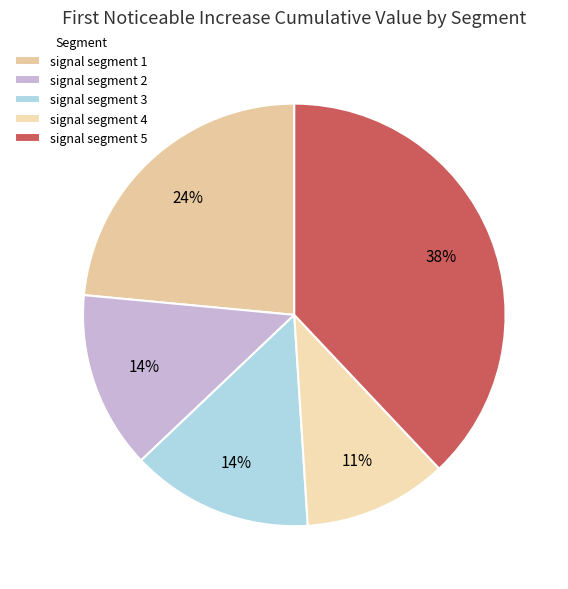

To the nearest percent, what is the combined percentage of signal segment 3 and signal segment 5?

52%